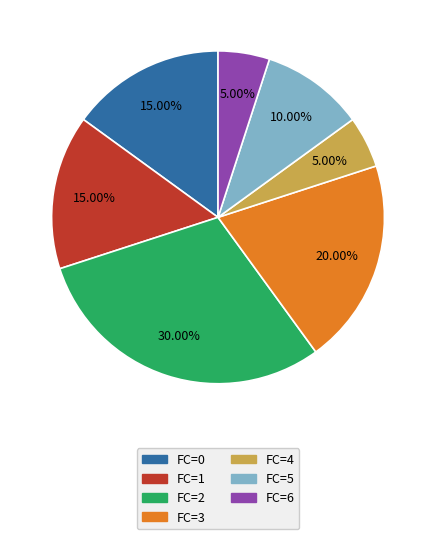

Count the number of slices in the pie.

7